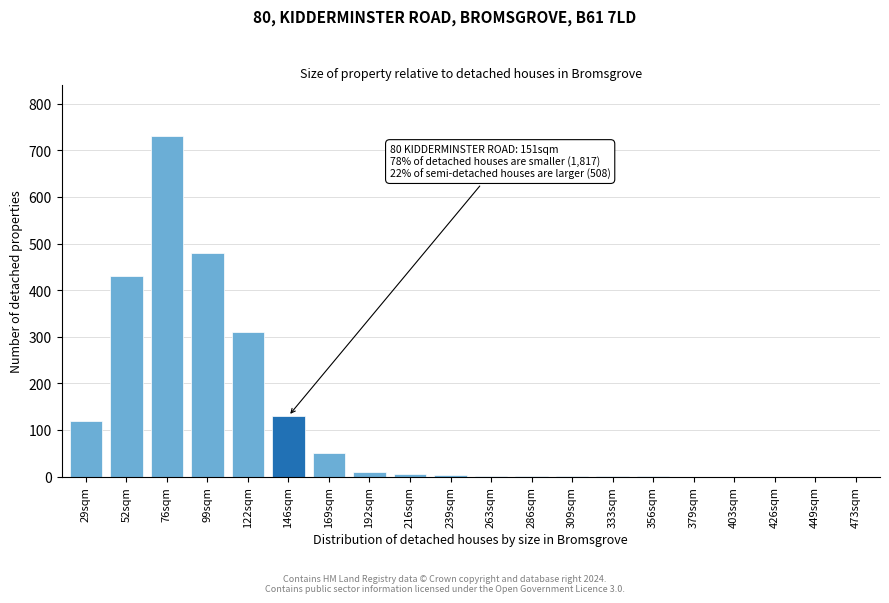

What is the sum of all values?

2274